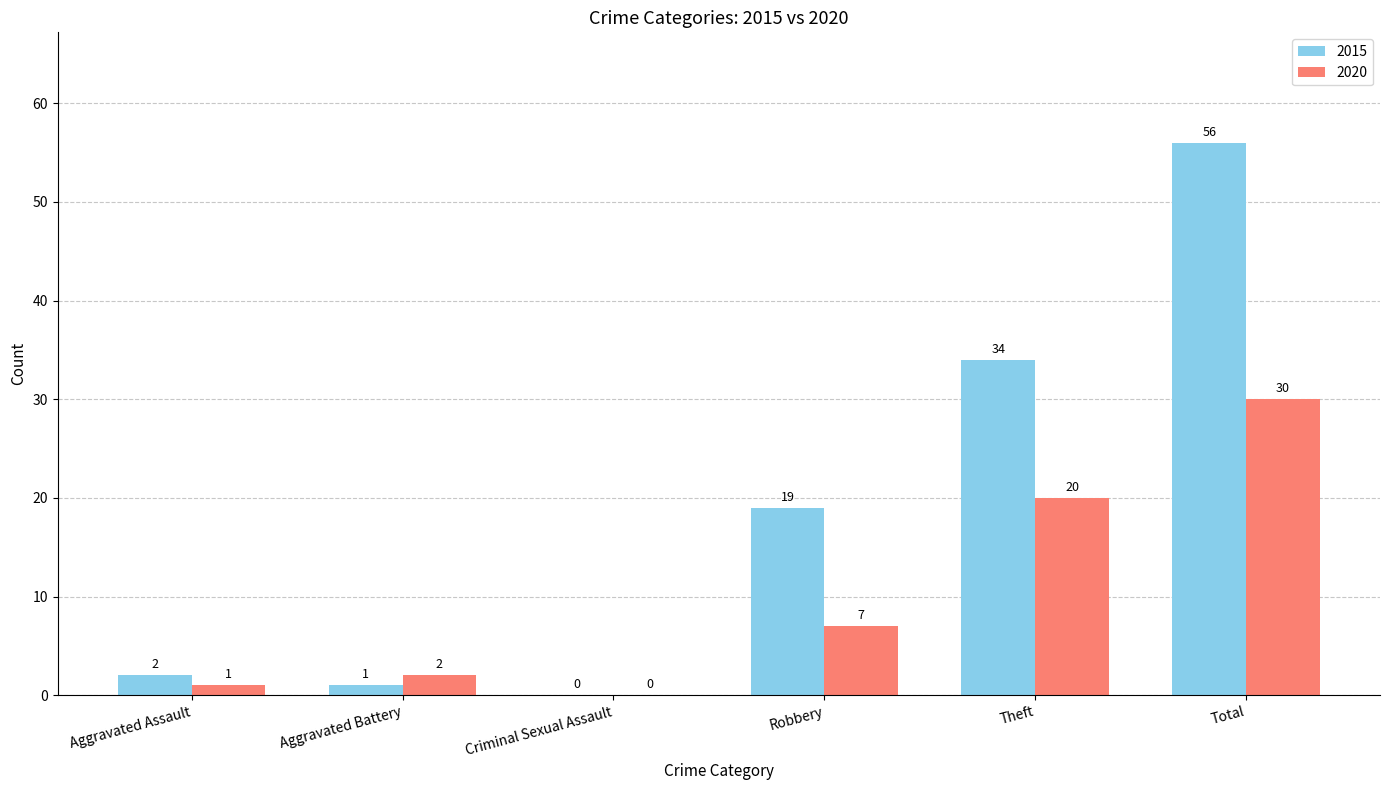

What is the approximate value of 2015 at Robbery, to the nearest 5?

20